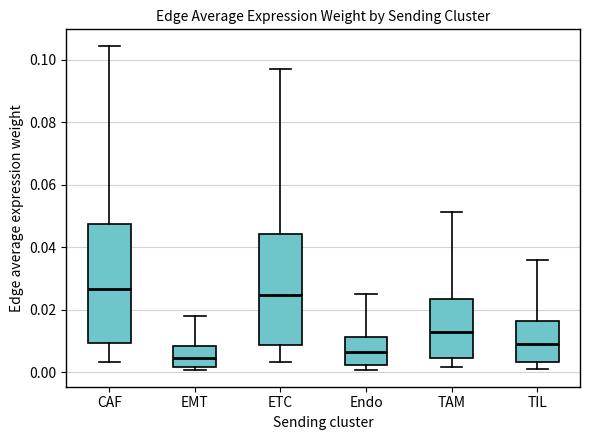

Reading left to right, read every box against the y-axis: the position of its median line, the range the box covers, and the ends of its whiskers. The values are not printed on the chart, so give them approximately, as read against the axis.

CAF: median 0.026, box 0.010 to 0.048, whiskers 0.004 to 0.104
EMT: median 0.004, box 0.002 to 0.008, whiskers 0.000 to 0.018
ETC: median 0.024, box 0.008 to 0.044, whiskers 0.004 to 0.096
Endo: median 0.006, box 0.002 to 0.012, whiskers 0.000 to 0.026
TAM: median 0.014, box 0.004 to 0.024, whiskers 0.002 to 0.052
TIL: median 0.010, box 0.004 to 0.016, whiskers 0.002 to 0.036